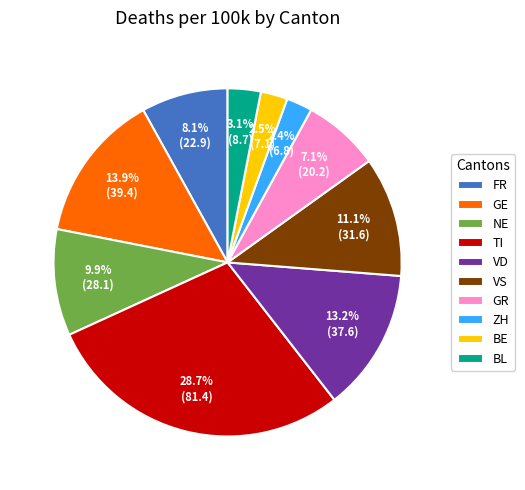

To the nearest percent, what percentage of the pie is NE?

10%